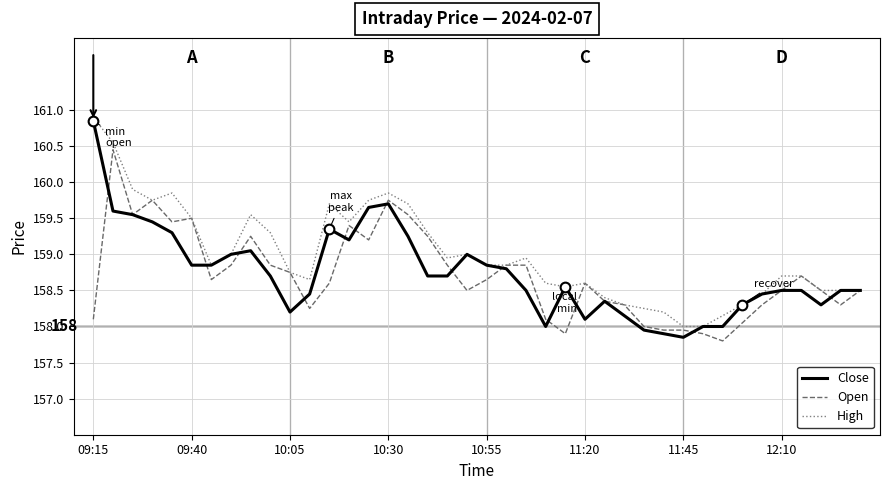

What is the lowest value of the Open series?

157.8